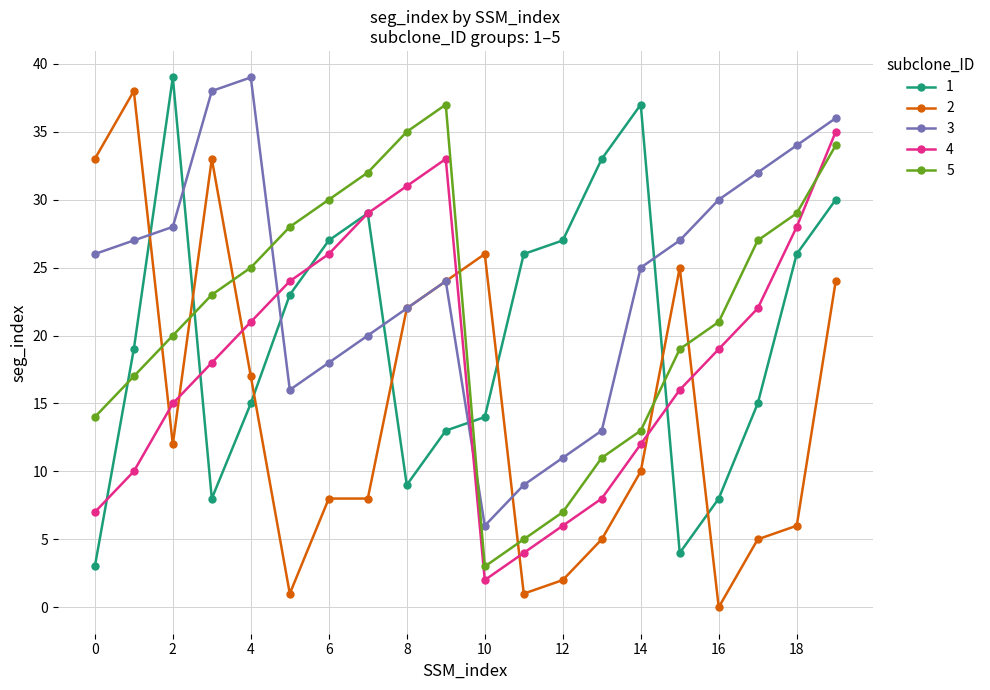

Count the number of data series in this chart.

5